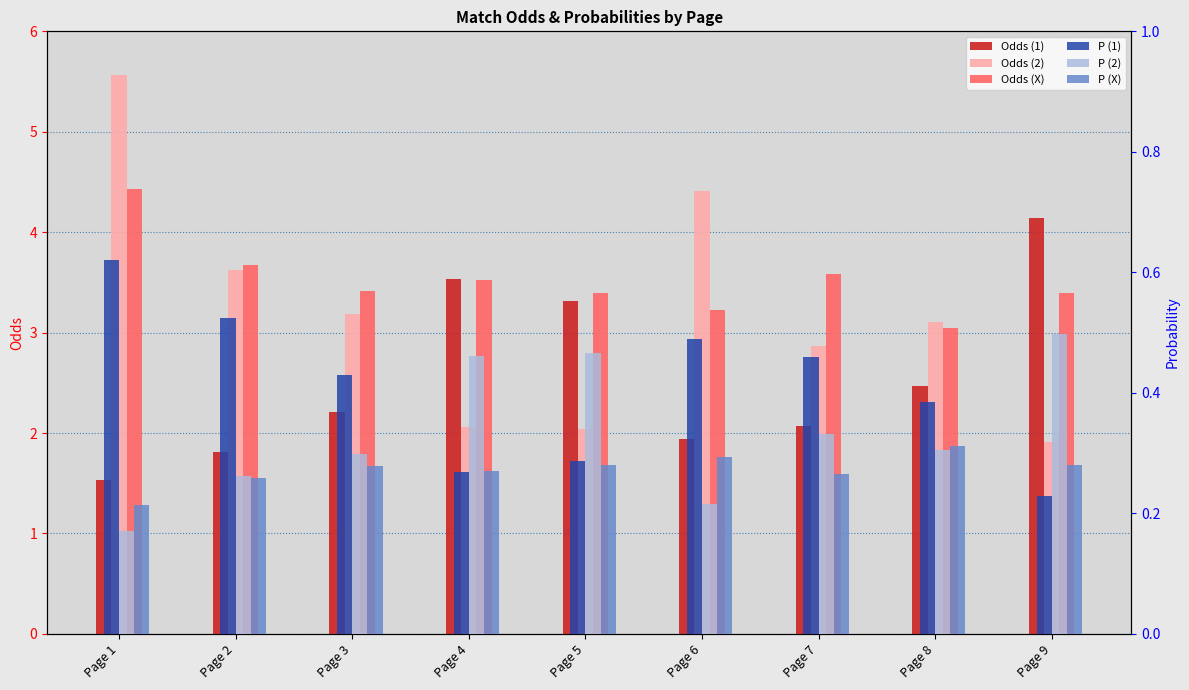

How many groups of bars are there?

9